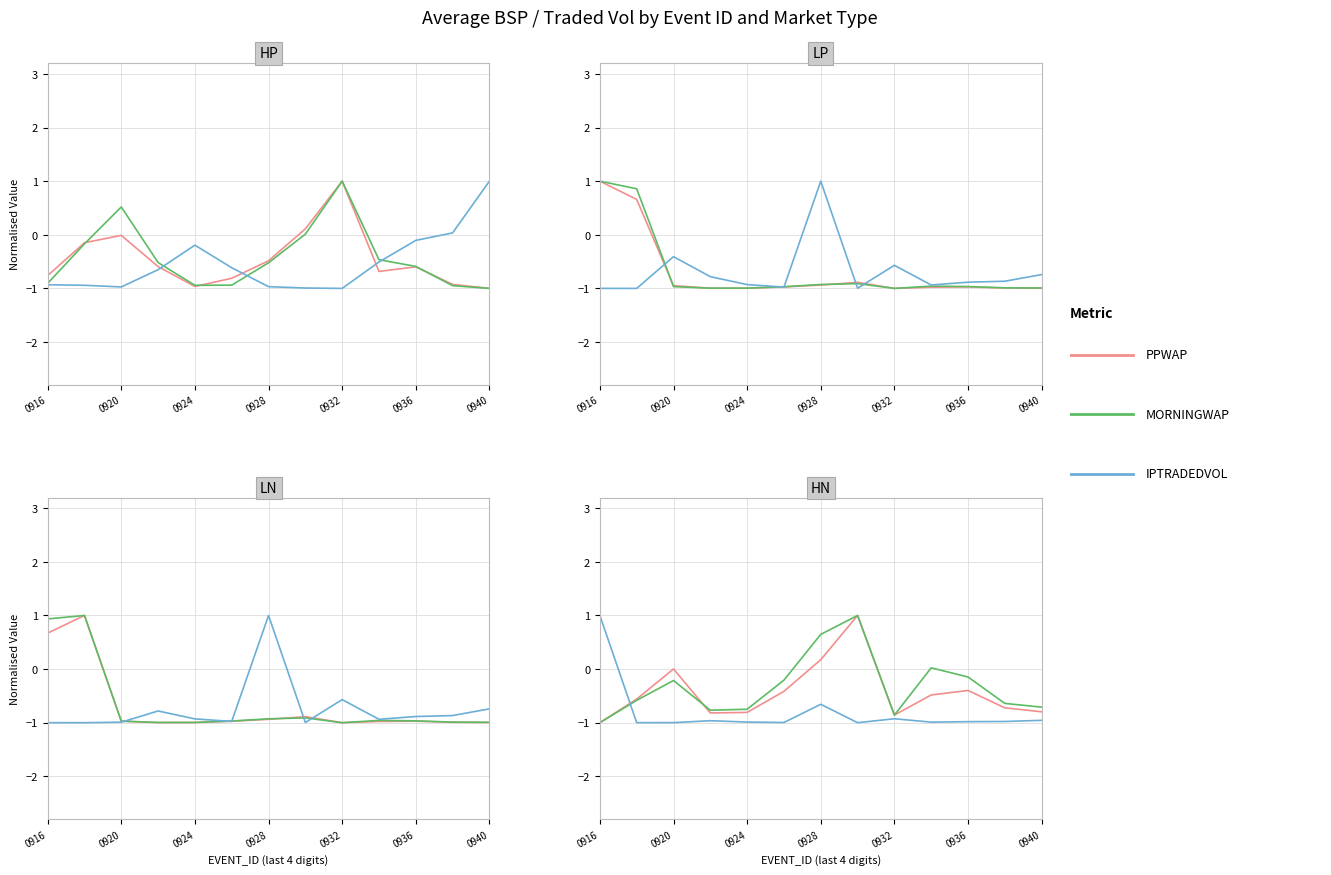

The value of MORNINGWAP at 9 is 0.0. True or false?

False